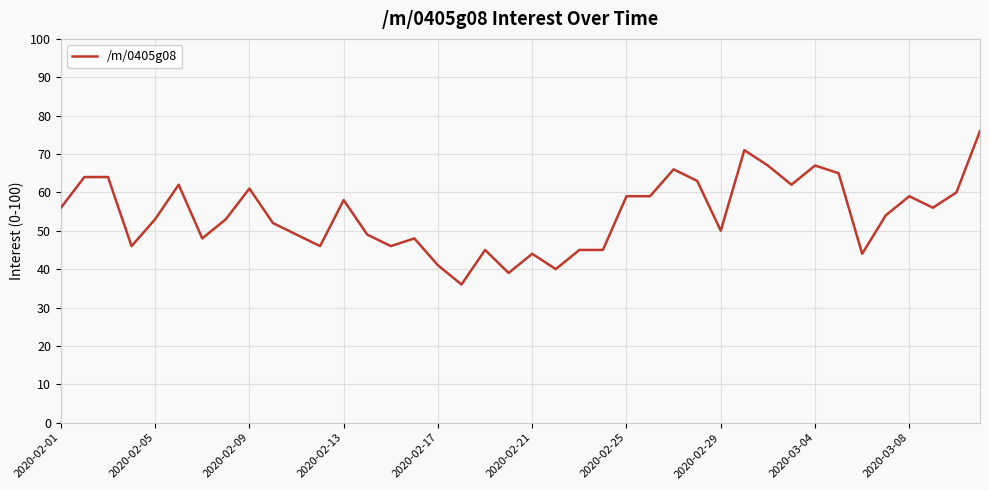

True or false: the data has more than 2 interior local peaks.

True